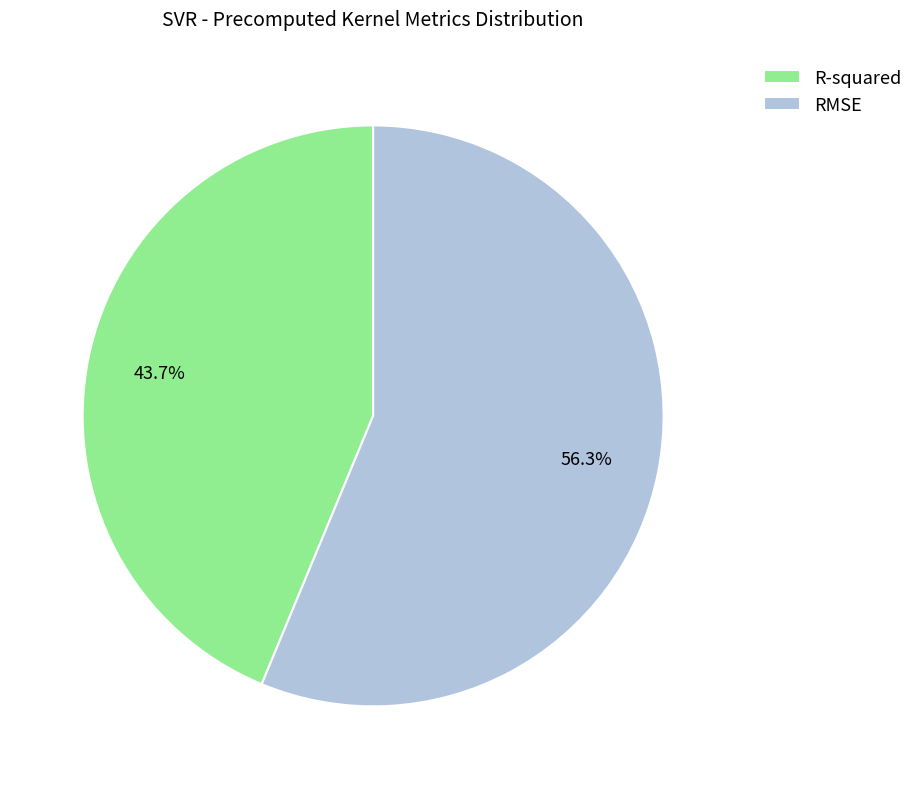

Does any single category account for the majority?

Yes